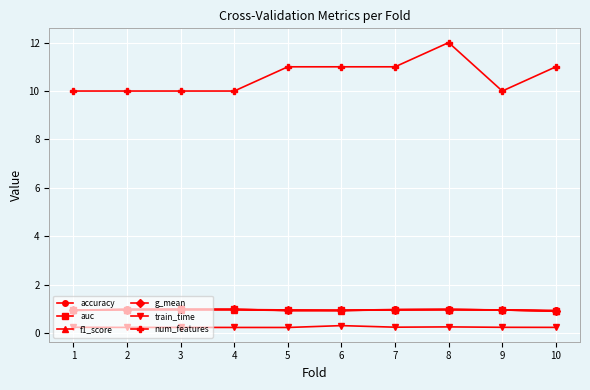

Which series has the largest range (max minus min)?

num_features